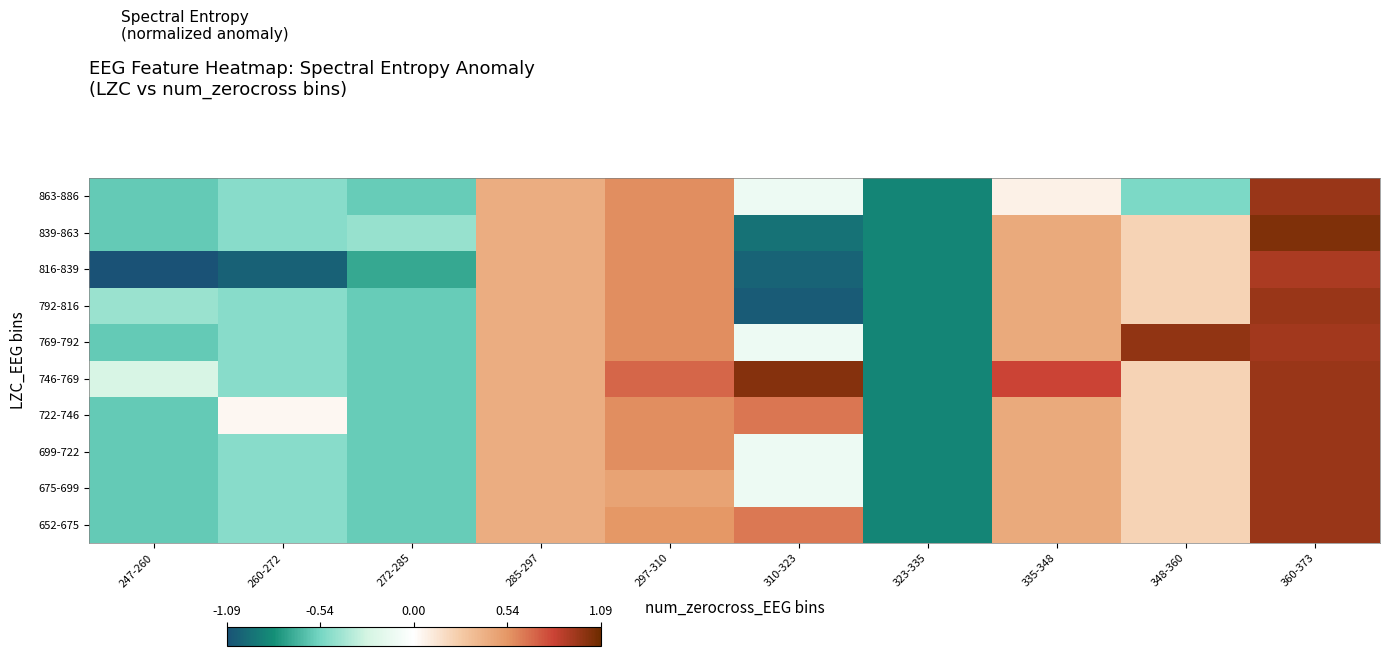

How many data points does each series have?

10